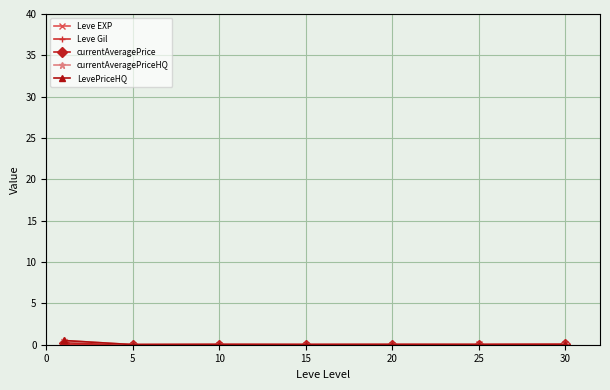

At how many categories does at least one series exceed 0?

7